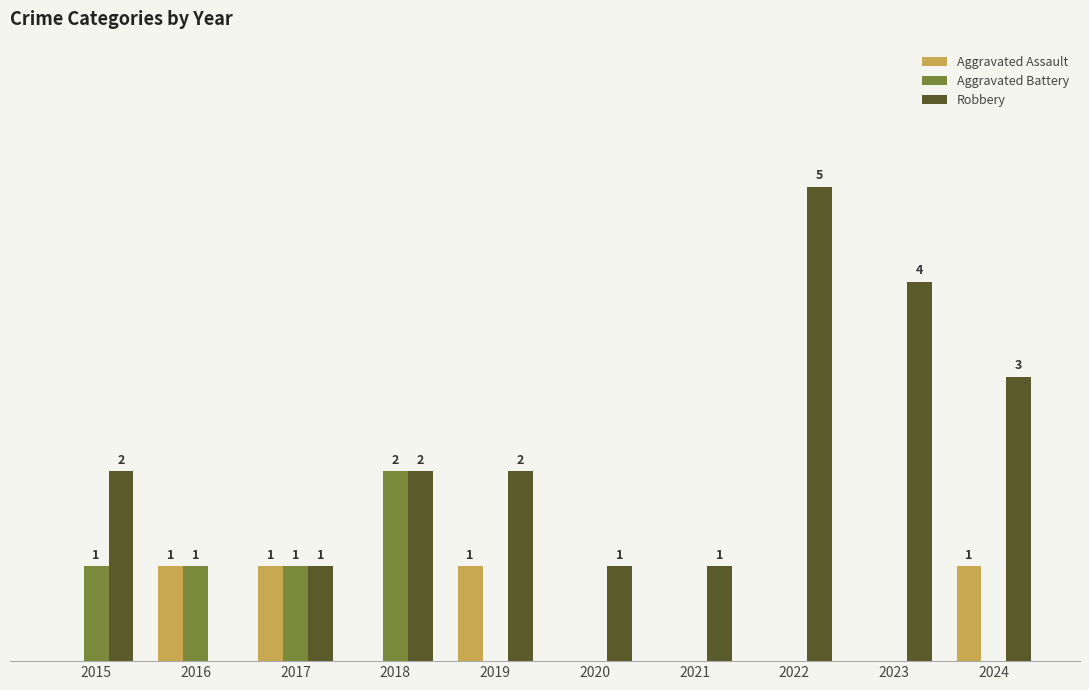

Which series has the largest total across all categories?

Robbery